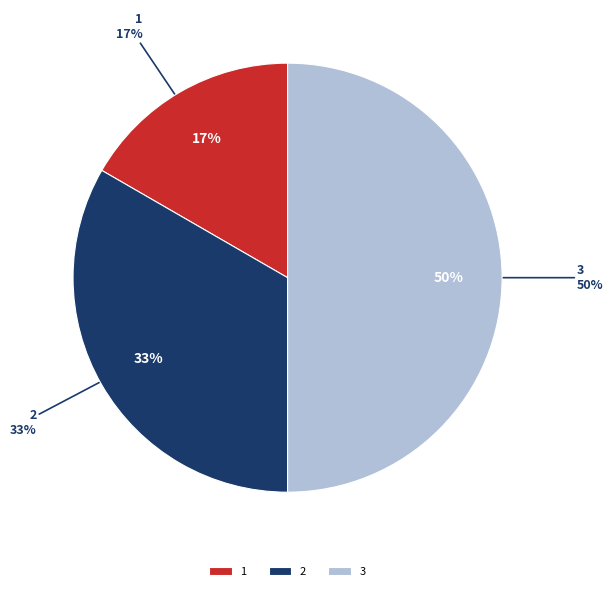

Count the number of slices in the pie.

3